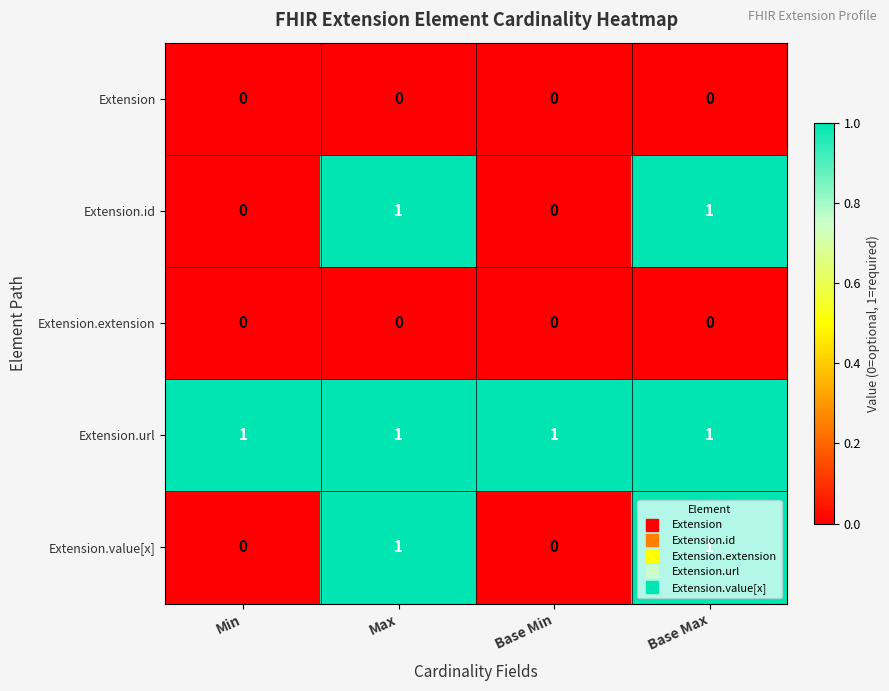

At how many categories does at least one series exceed 0?

4